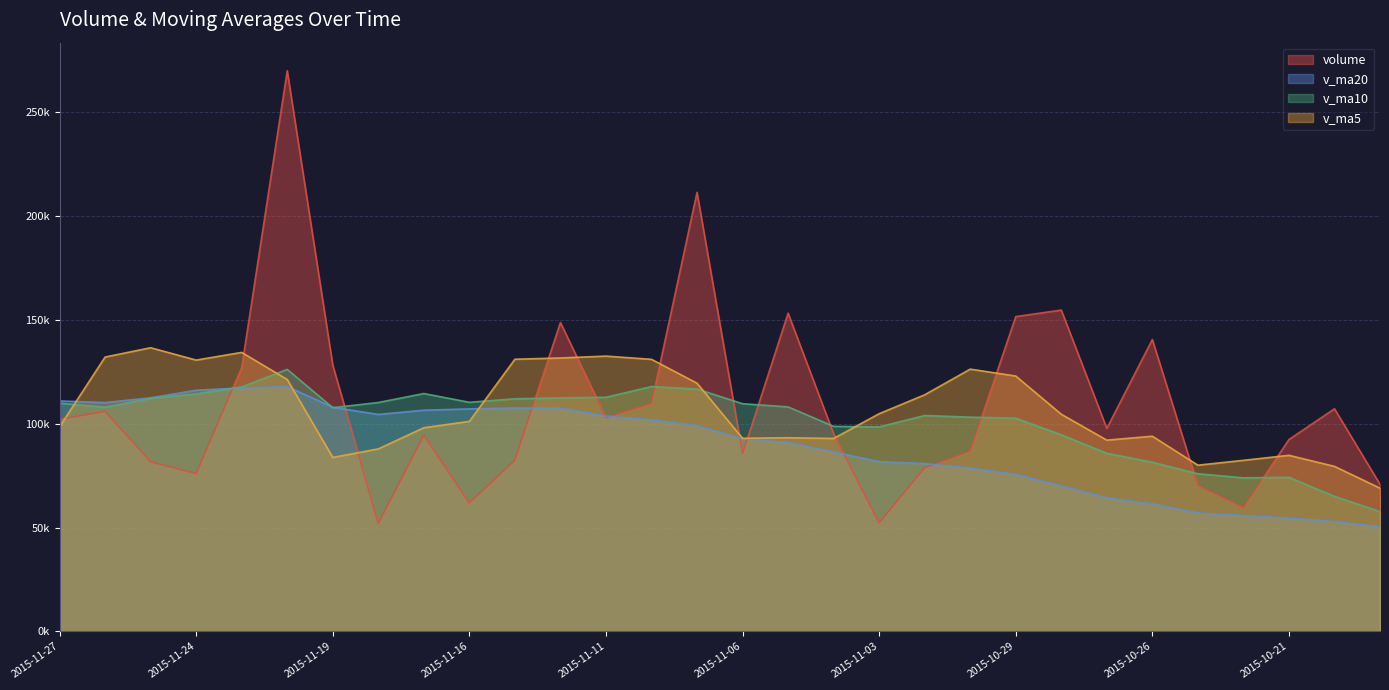

Reading left to right, list all the values displayed in this chart.

volume: 102100.1	105911.3	81657.6	75953.1	127108.3	270085.1	128275.4	51942.6	94456.8	61785.3	82440.6	148783.9	102950.9	109745.9	211485.6	85524.0	153266.8	95161.8	52228.2	78786.2	86818.8	151613.9	154766.2	97770.4	140587.9	70226.2	59552.8	92404.4	107213.8	70811.8
v_ma5: 98546.1	132143.1	136615.9	130672.9	134373.6	121309.1	83780.2	87881.9	98083.5	101141.4	131081.4	131698.0	132594.6	131036.8	119533.3	92993.4	93252.4	92921.8	104842.7	113951.1	126311.5	122992.9	104580.7	92108.4	93997.0	80041.8	82378.1	84796.6	79463.4	68968.6
v_ma10: 109927.6	107961.6	112248.9	114378.2	117757.5	126195.2	107739.1	110238.2	114560.2	110337.3	112037.4	112475.2	112758.2	117939.7	116742.2	109652.4	108122.7	98751.3	98475.5	103974.1	103176.6	102685.6	94688.7	85785.9	81482.8	75915.9	73956.0	74212.8	65032.6	57678.4
v_ma20: 110982.5	110218.4	112503.6	116159.0	117249.8	117923.8	107930.9	104494.8	106517.8	107155.7	107607.0	107580.4	103723.4	101862.8	99112.5	92784.2	91039.4	86482.1	81754.1	80826.2	78702.4	75645.0	70112.3	64348.4	61465.1	57051.3	55817.3	54615.8	52947.4	50380.8